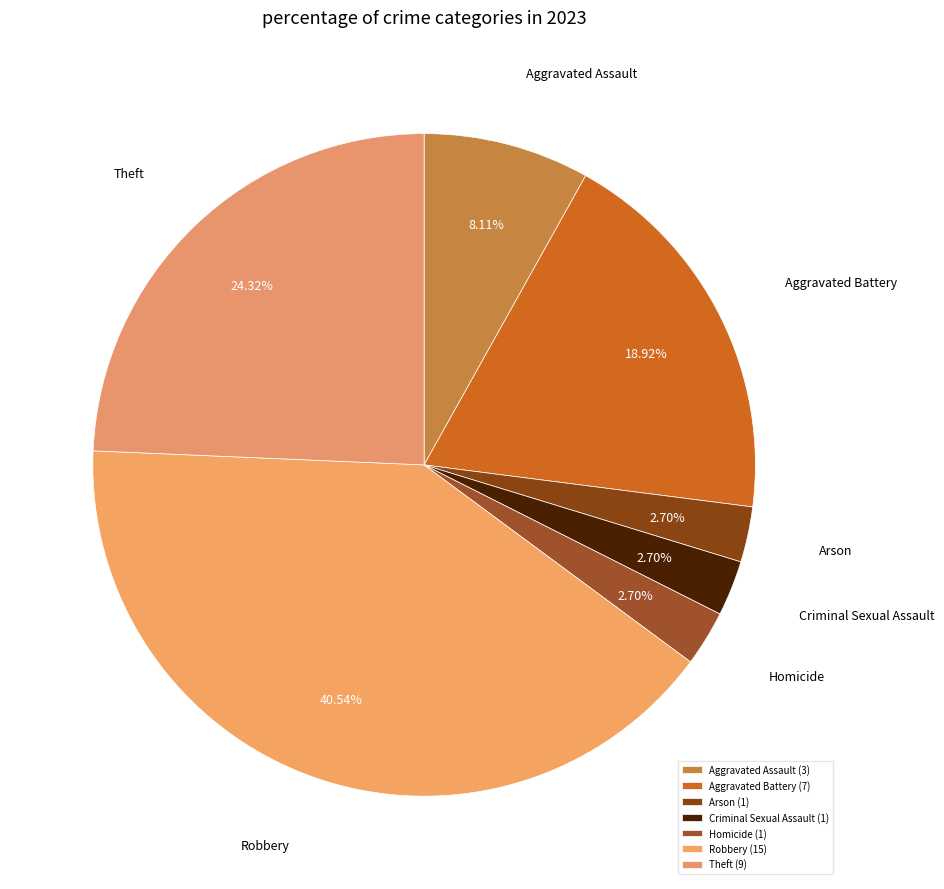

To the nearest percent, what is the difference between the Criminal Sexual Assault and Robbery slice percentages?

38%